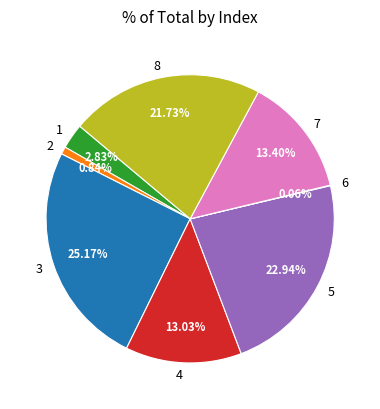

What is the largest slice in the pie chart?

3